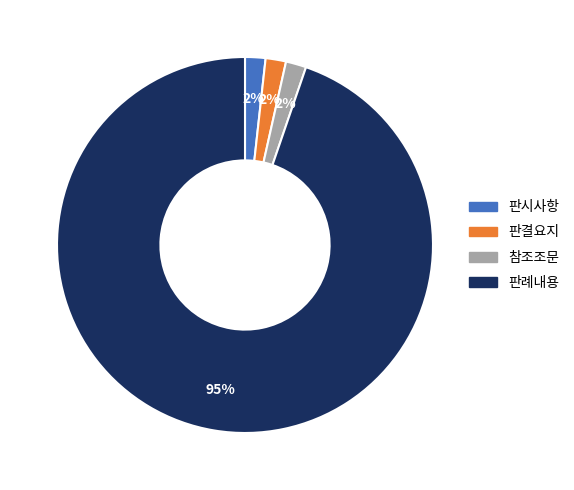

What is the largest slice in the pie chart?

판례내용